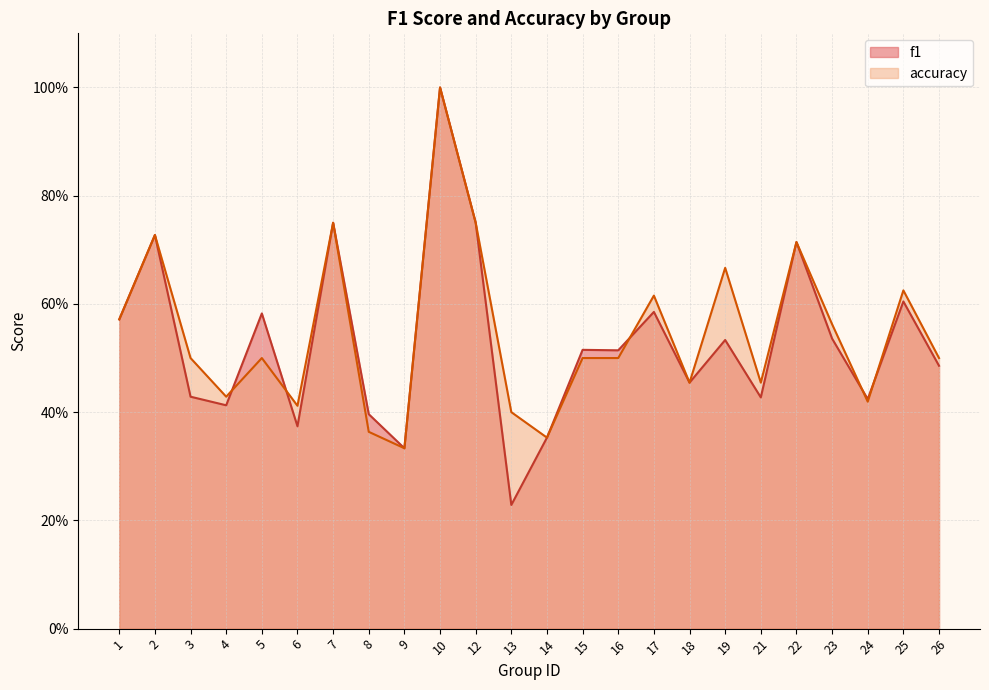

Reading left to right, extract all data points from this chart.

f1: 1=0.6	2=0.7	3=0.4	4=0.4	5=0.6	6=0.4	7=0.8	8=0.4	9=0.3	10=1.0	12=0.8	13=0.2	14=0.4	15=0.5	16=0.5	17=0.6	18=0.5	19=0.5	21=0.4	22=0.7	23=0.5	24=0.4	25=0.6	26=0.5
accuracy: 1=0.6	2=0.7	3=0.5	4=0.4	5=0.5	6=0.4	7=0.8	8=0.4	9=0.3	10=1.0	12=0.8	13=0.4	14=0.4	15=0.5	16=0.5	17=0.6	18=0.5	19=0.7	21=0.5	22=0.7	23=0.6	24=0.4	25=0.6	26=0.5